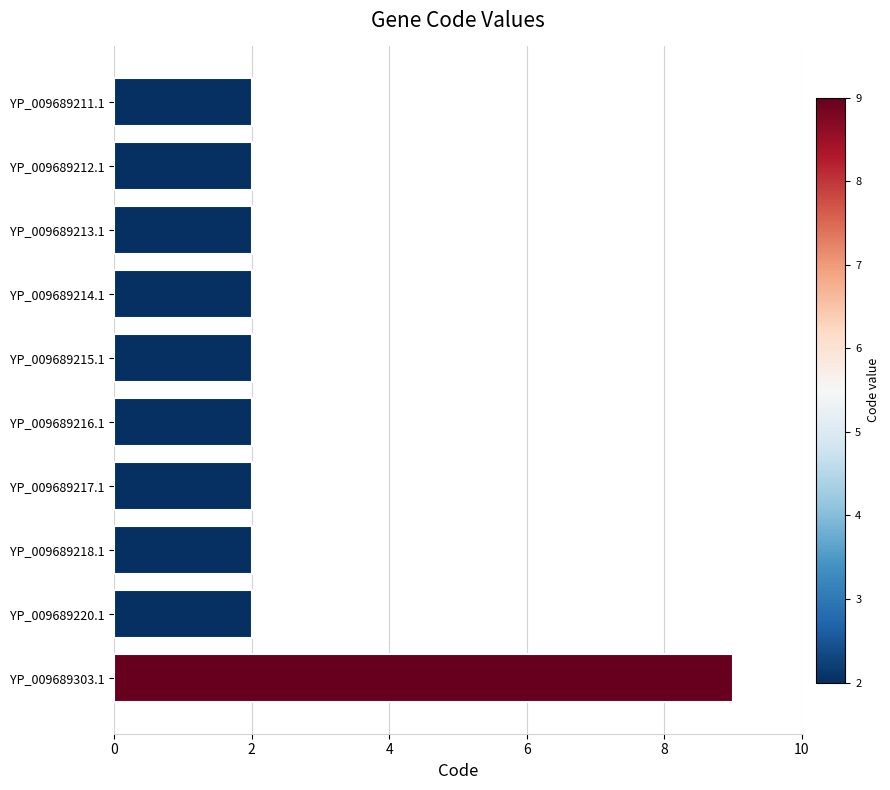

Which label corresponds to the largest value in the chart?

YP_009689303.1